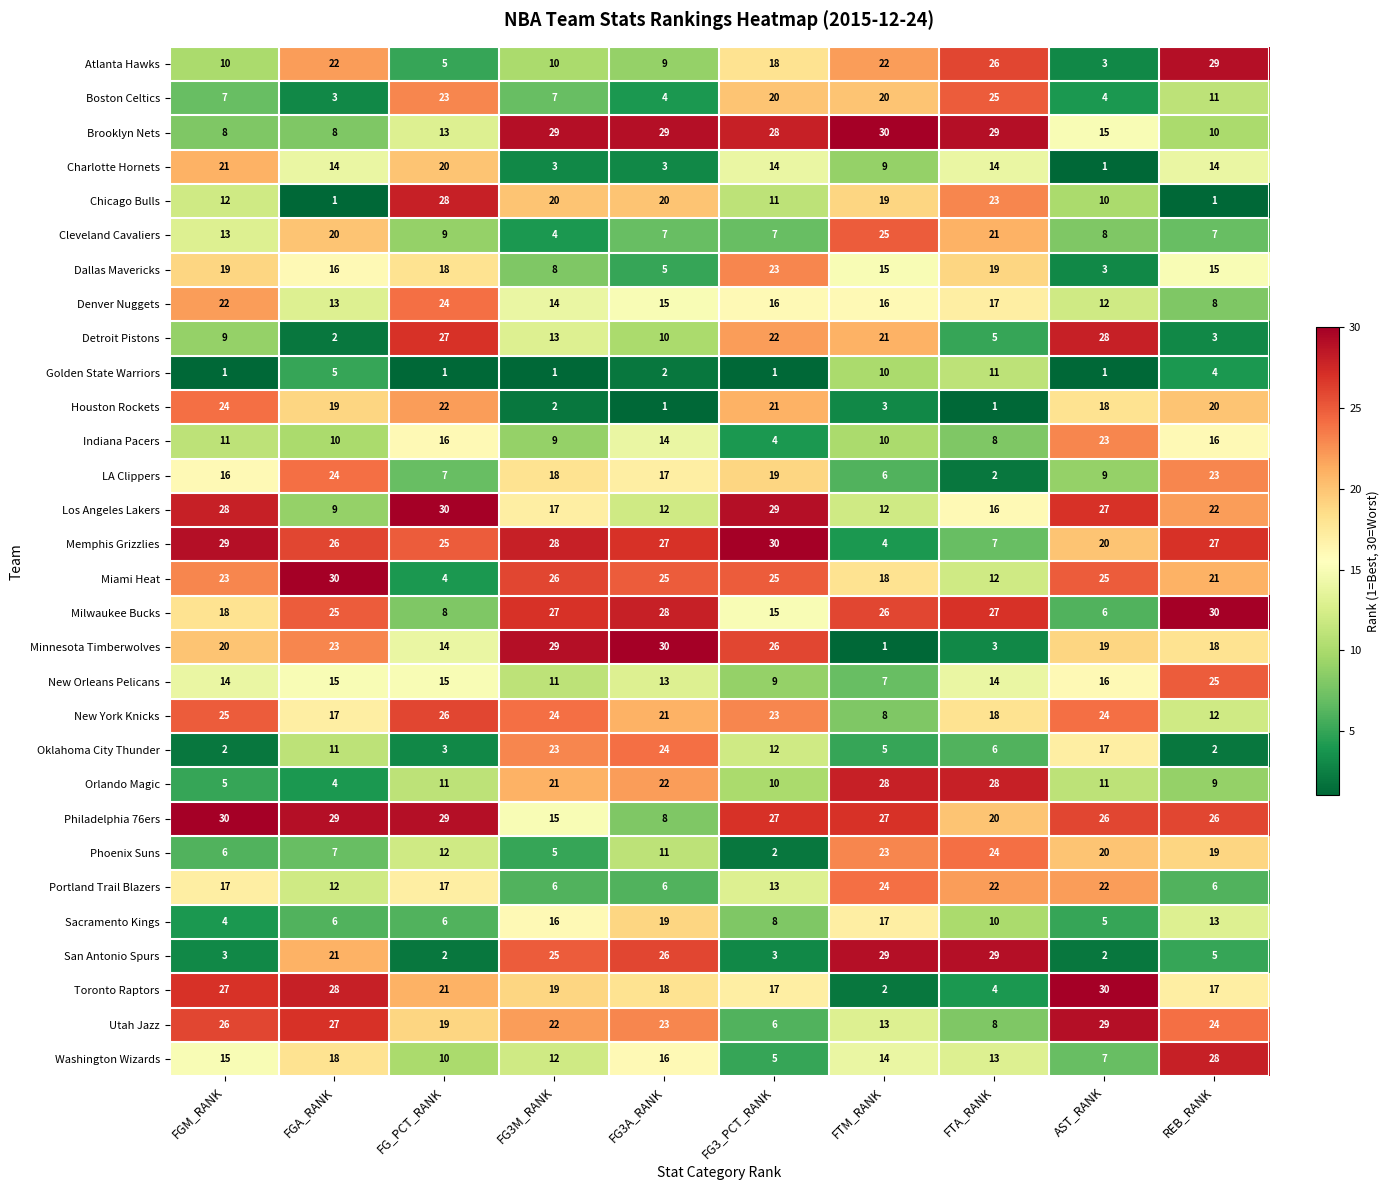

Is it true that Phoenix Suns equals 6 at FGM_RANK?

True